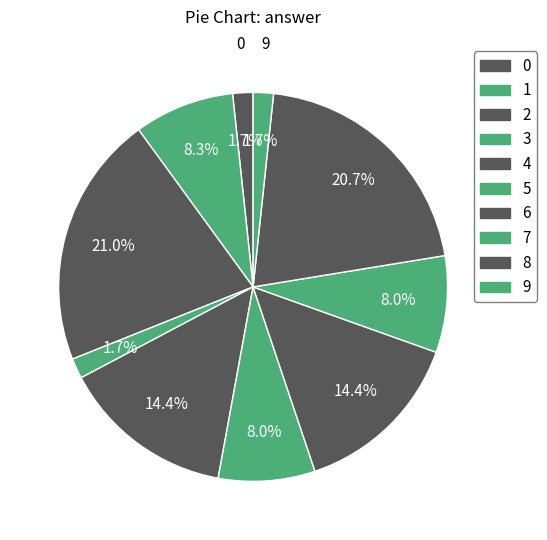

What percentage is NOT represented by 1?

91.7%